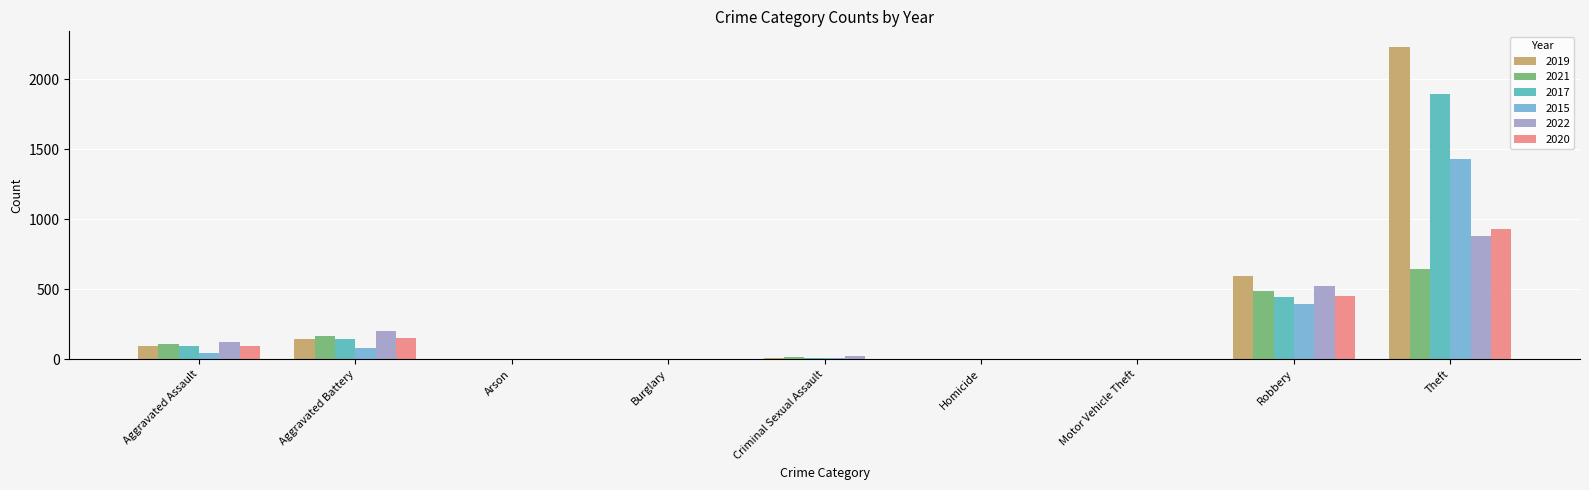

At which label is 2015 closest to 714?

Robbery